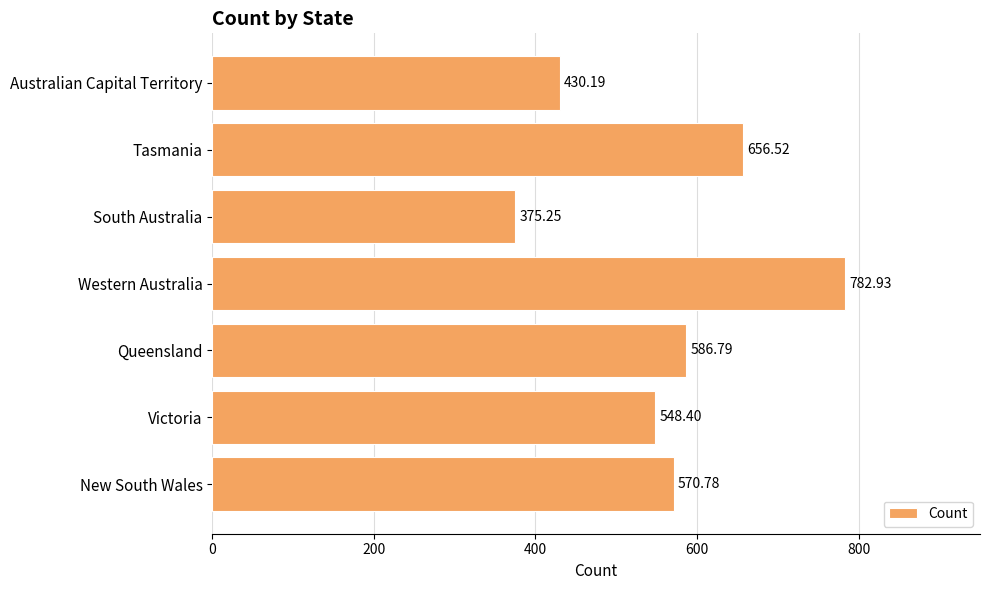

At which category does the chart reach its minimum across all series?

South Australia